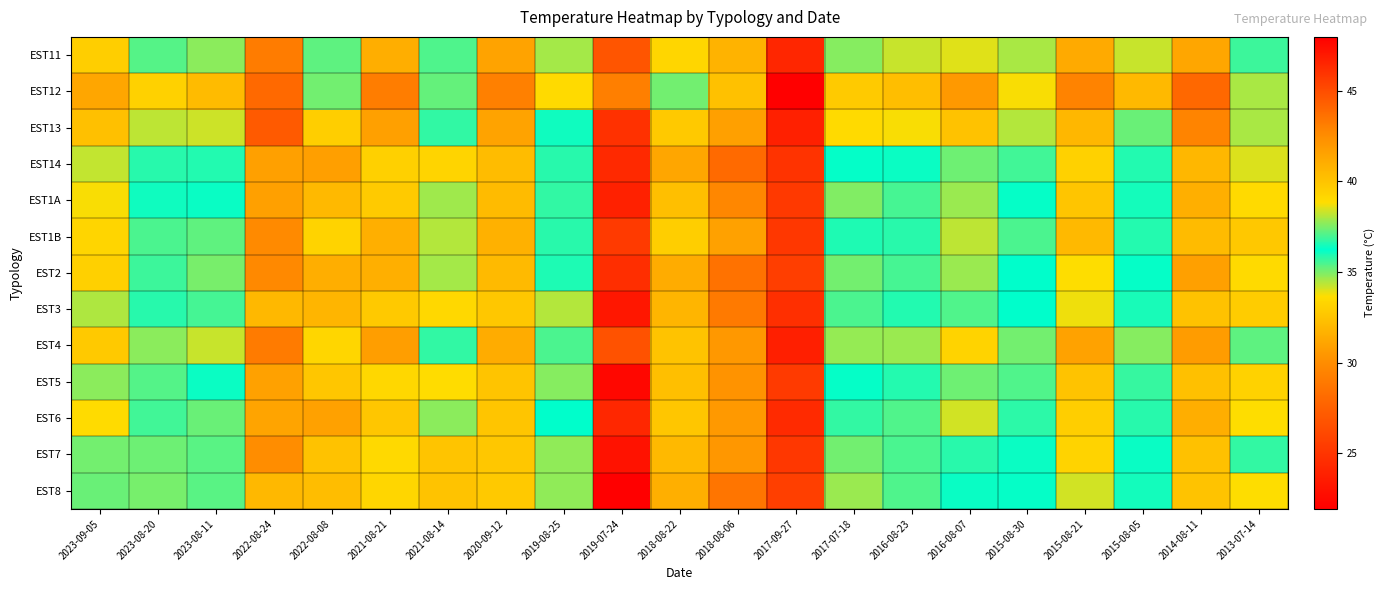

What is the smallest value displayed?

21.9